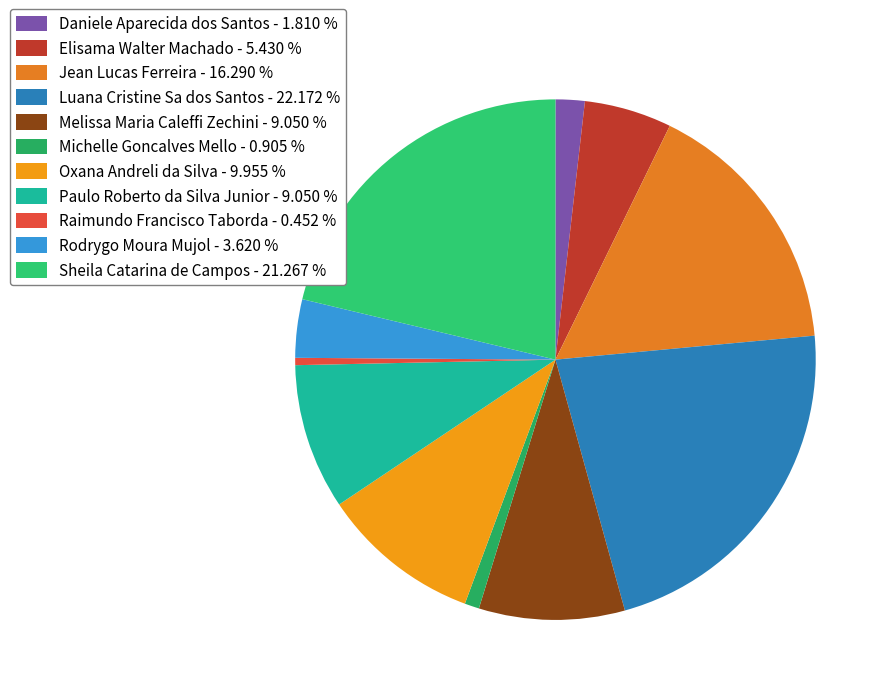

Does any single category account for the majority?

No